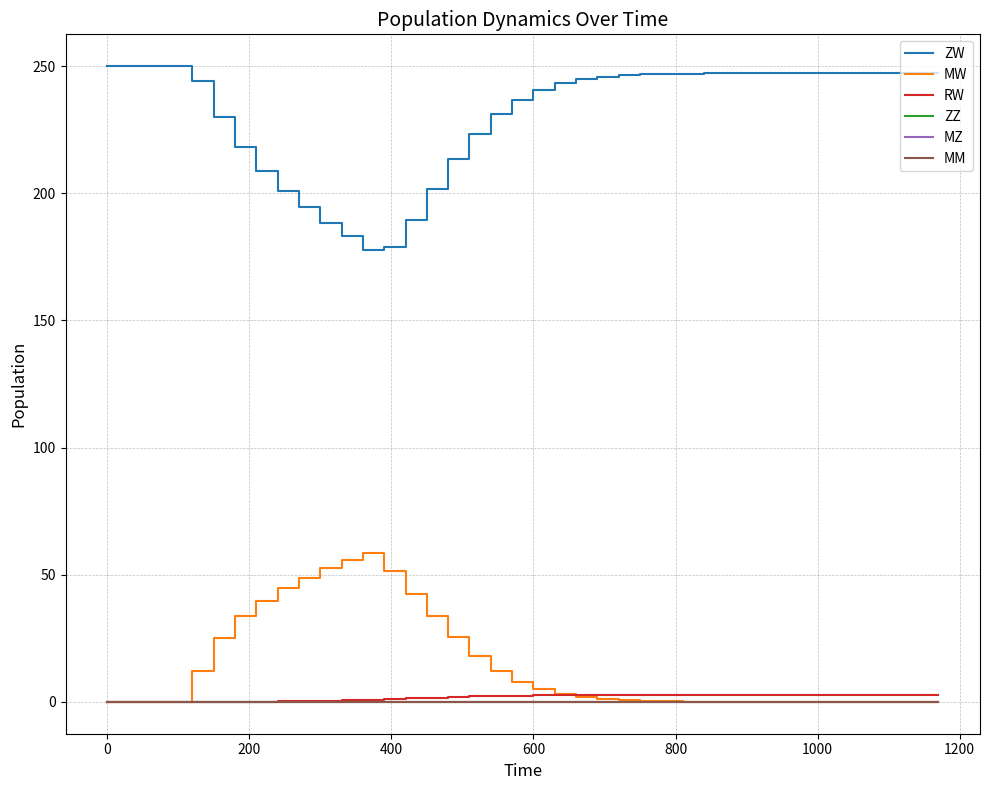

Does the chart display data point markers on the line(s)?

No